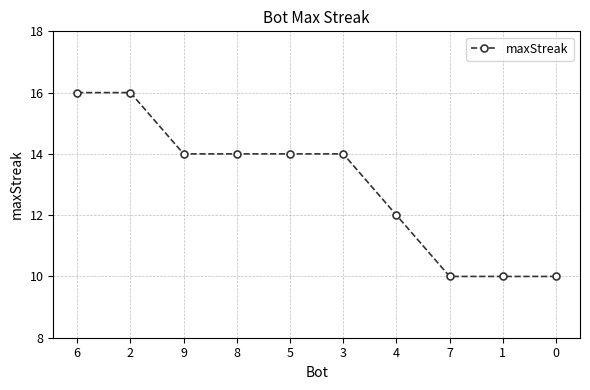

What is the maximum value shown in the chart?

16